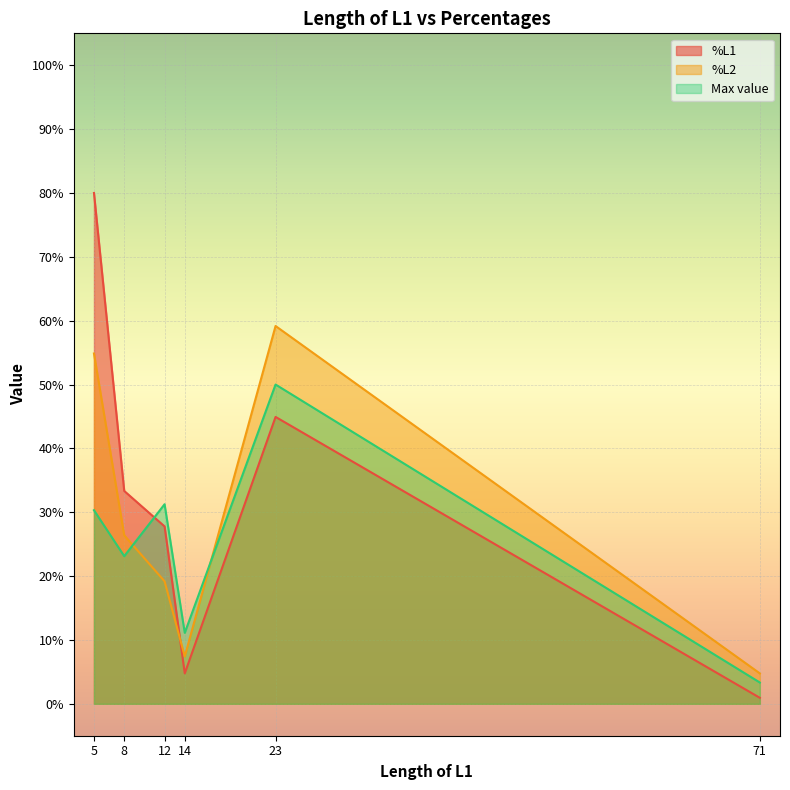

What is the difference between the second highest and second lowest values in the %L1 series?

40.2